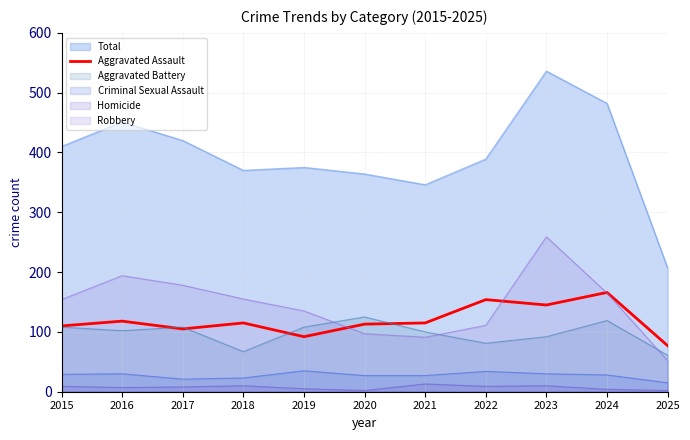

Rank the categories by value from lowest to highest.

2025, 2019, 2017, 2015, 2020, 2018, 2021, 2016, 2023, 2022, 2024